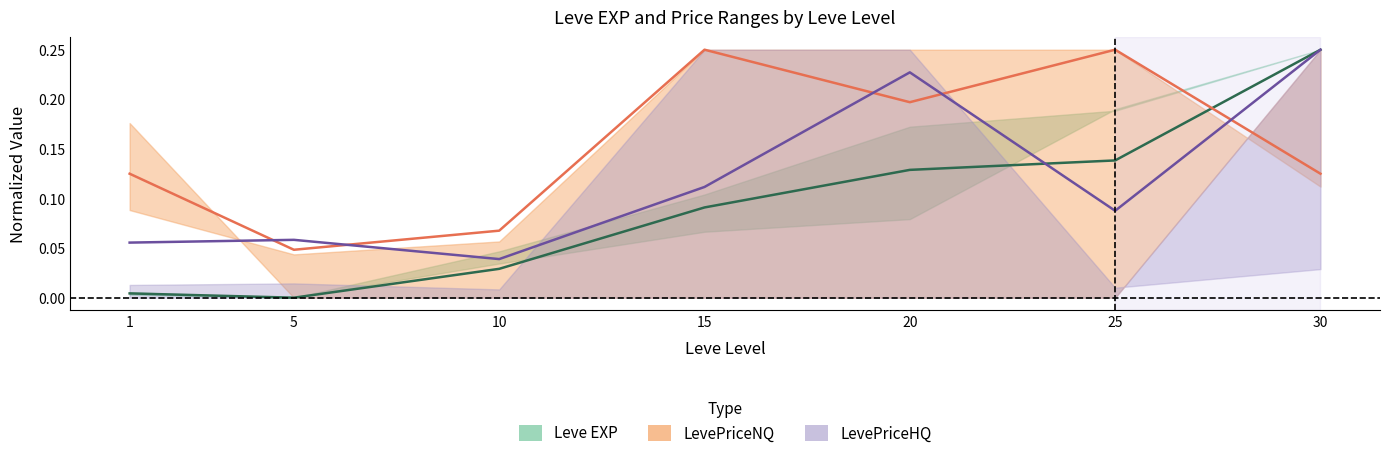

What is the difference between the highest and lowest values at 5?

0.1